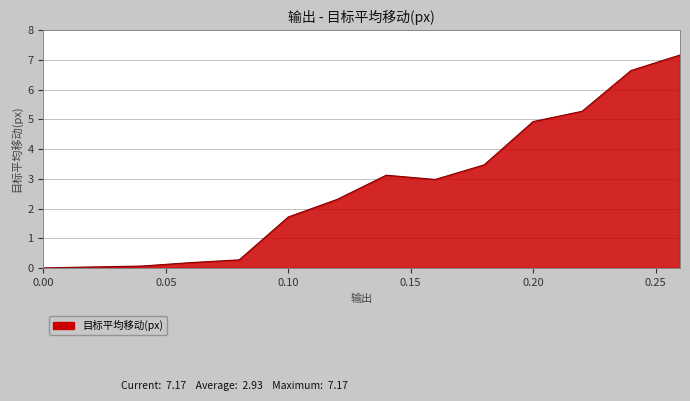

What is the difference between the maximum and minimum values?

7.2